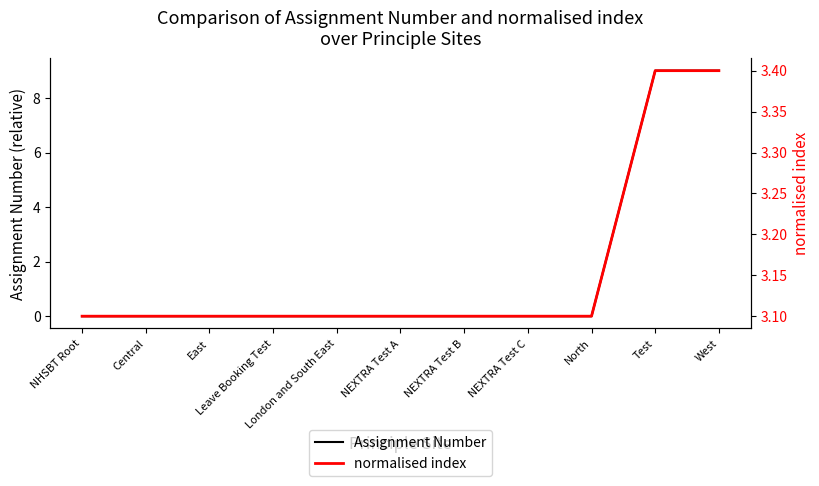

Between which two adjacent categories do Assignment Number and normalised index first intersect?

North and Test